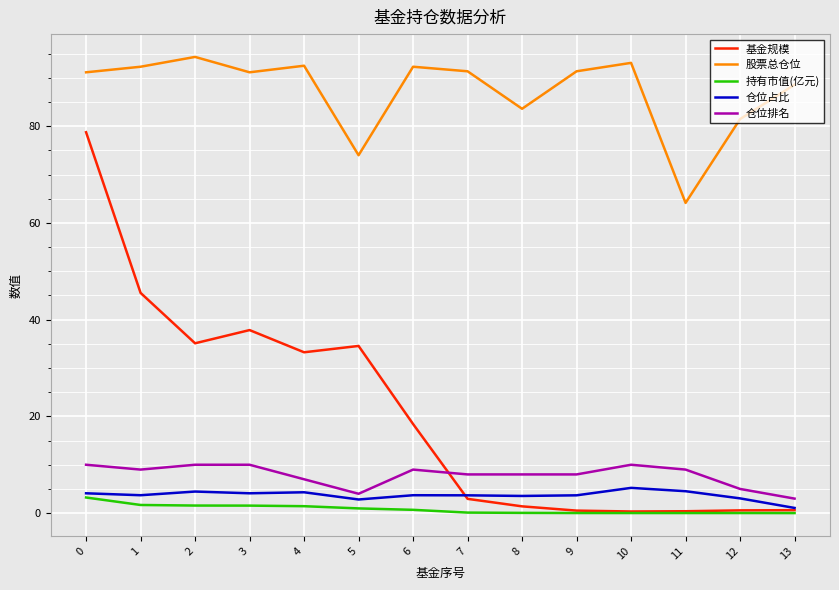

What is the total value across all series at 2?

145.4